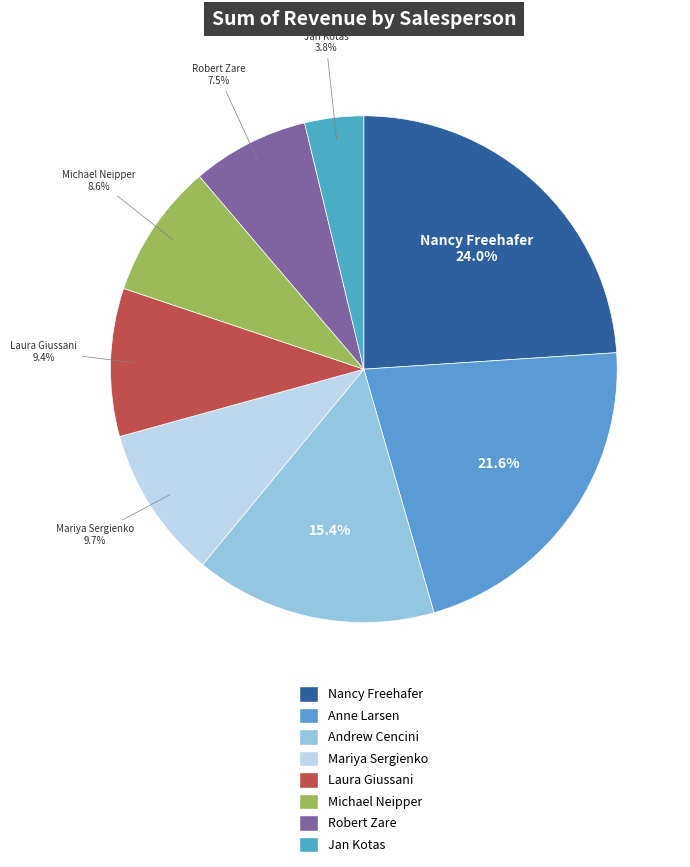

Count the number of slices in the pie.

8